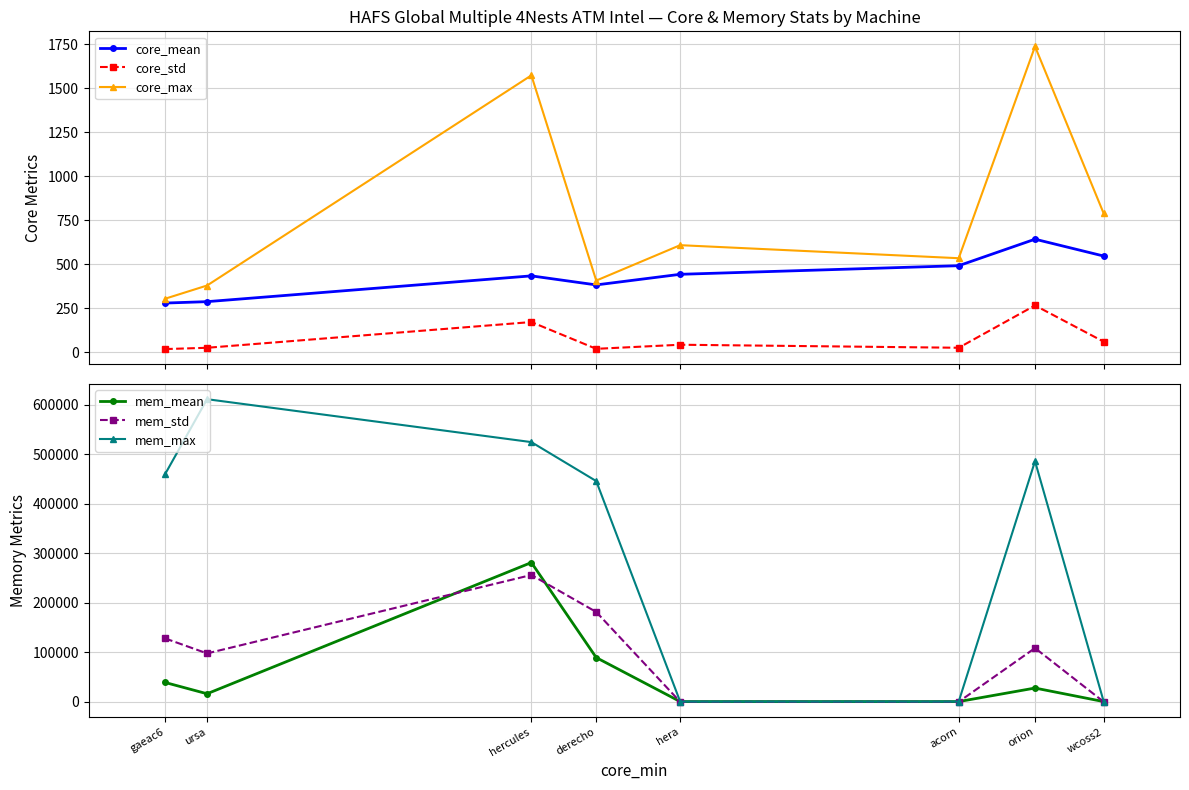

What position from the right is gaeac6?

8